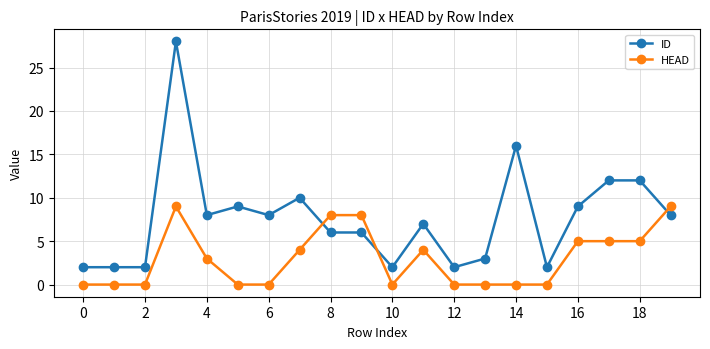

True or false: HEAD has more than 0 points higher than both neighbors.

True